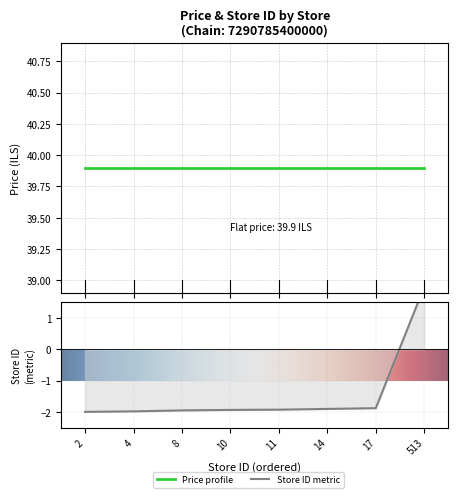

Reading left to right, what are all the values shown in this chart?

-2.0	-2.0	-2.0	-1.9	-1.9	-1.9	-1.9	2.0